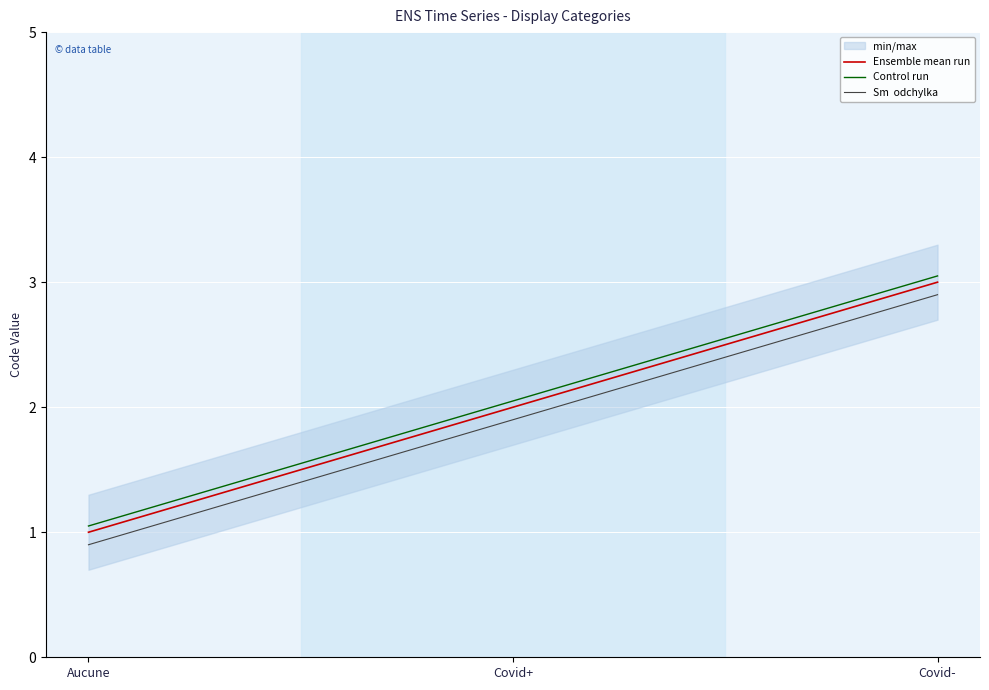

Is this an area chart (filled region under the line)?

No